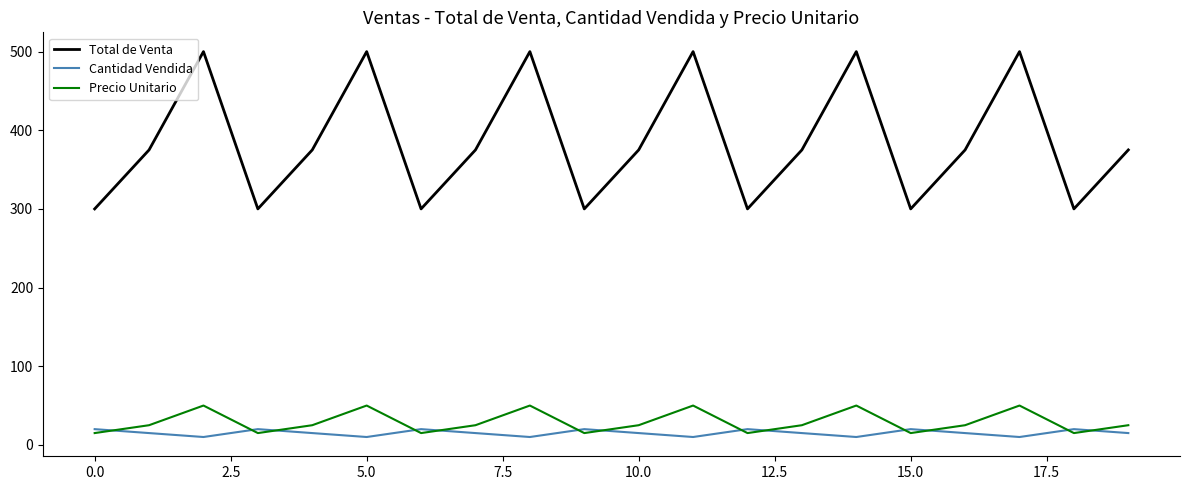

List the series in order of their peak value, lowest first.

Cantidad Vendida, Precio Unitario, Total de Venta